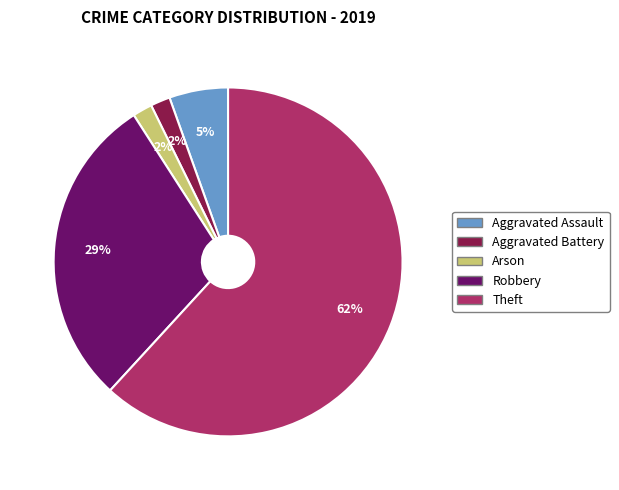

Does any single category account for the majority?

Yes